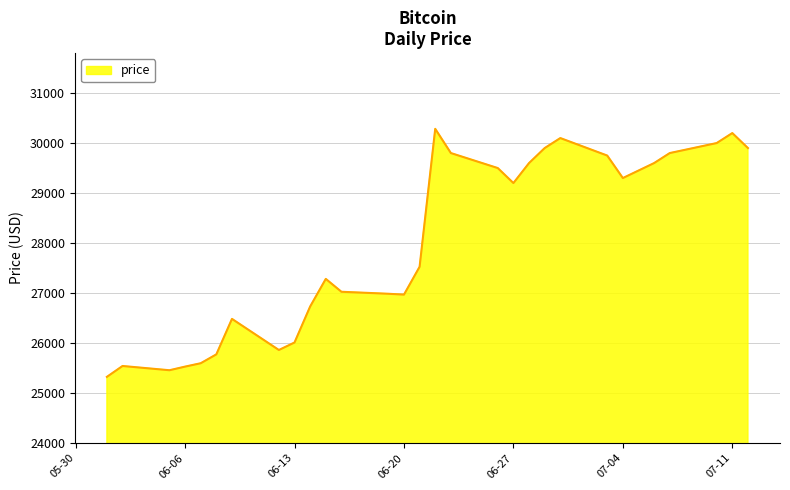

What is the difference between the maximum and minimum values?

4962.5